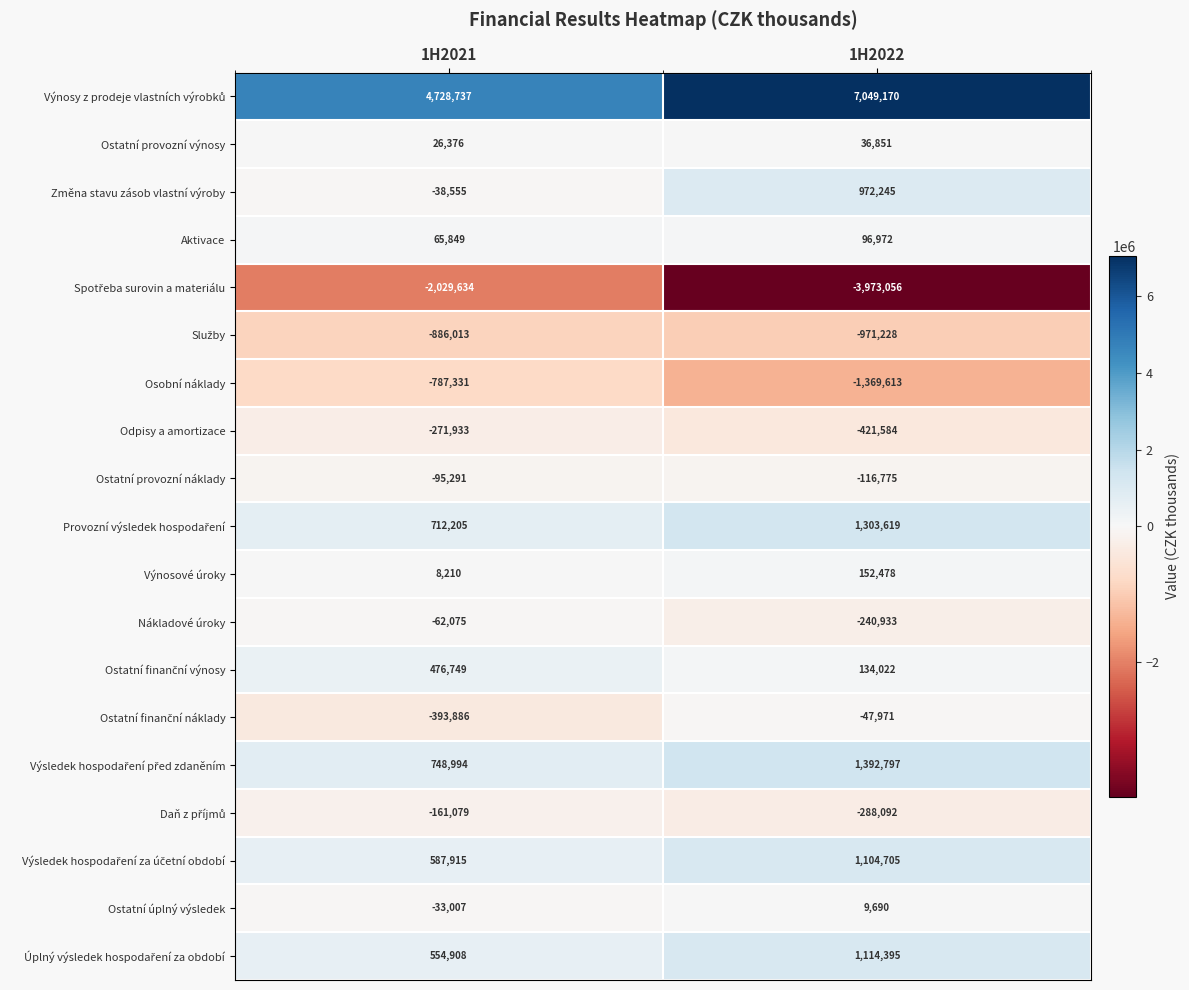

True or false: Osobní náklady has a value of -1369613 at 1H2022.

True